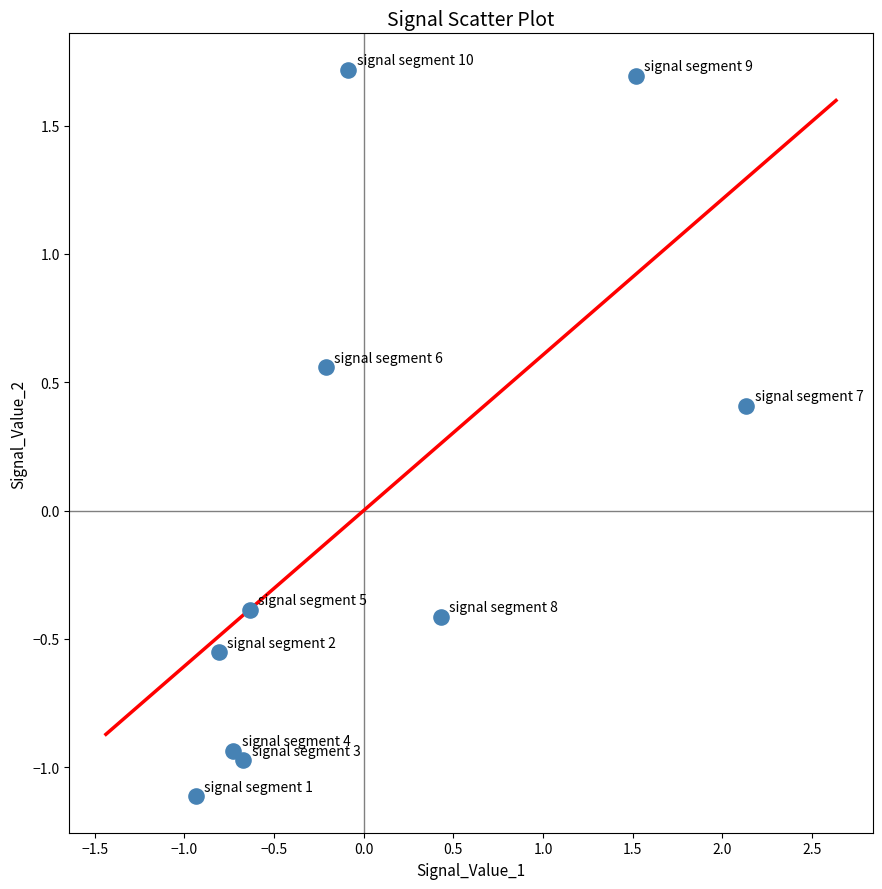

What is the range of Y values (max minus min)?

2.8